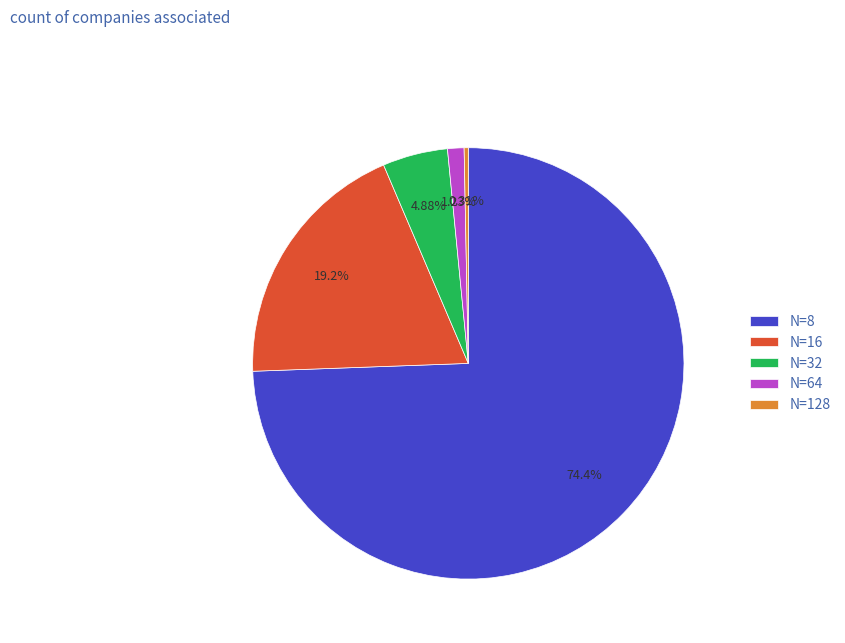

What portion of the pie excludes N=64?

98.8%